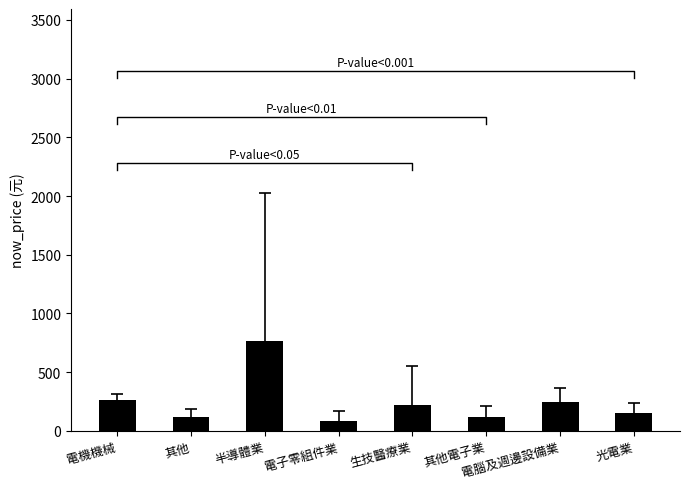

Reading left to right, what are all the values shown in this chart?

電機機械=262.5	其他=116.5	半導體業=764.6	電子零組件業=84.9	生技醫療業=221.5	其他電子業=118.8	電腦及週邊設備業=242.2	光電業=155.3